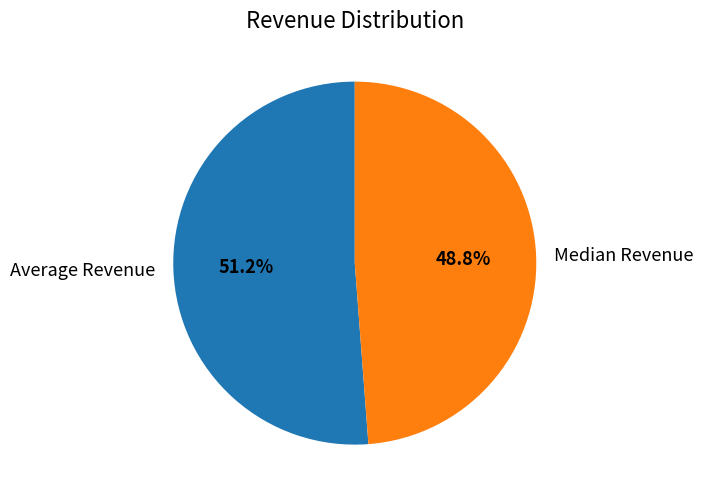

The Median Revenue slice represents 49% of the pie. True or false?

True